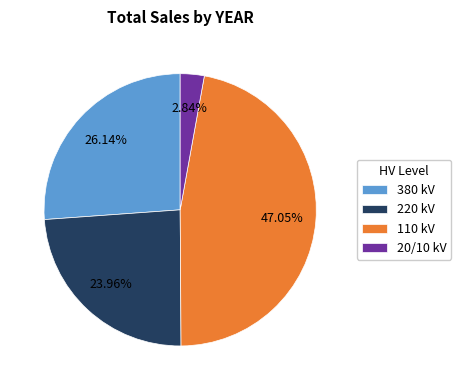

Is the sum of 20/10 kV and 380 kV greater than half?

No